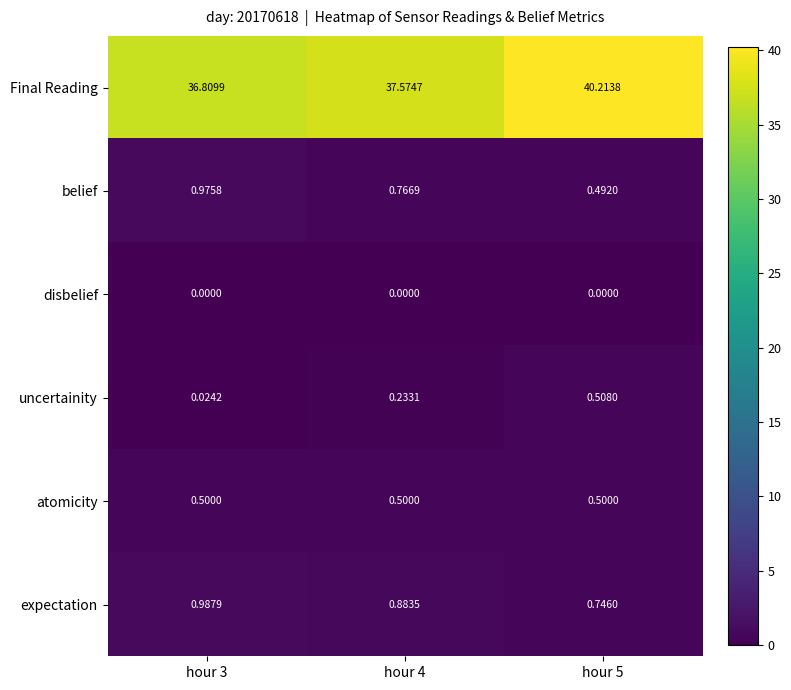

List the series in order of their peak value, highest first.

Final Reading, expectation, belief, uncertainity, atomicity, disbelief